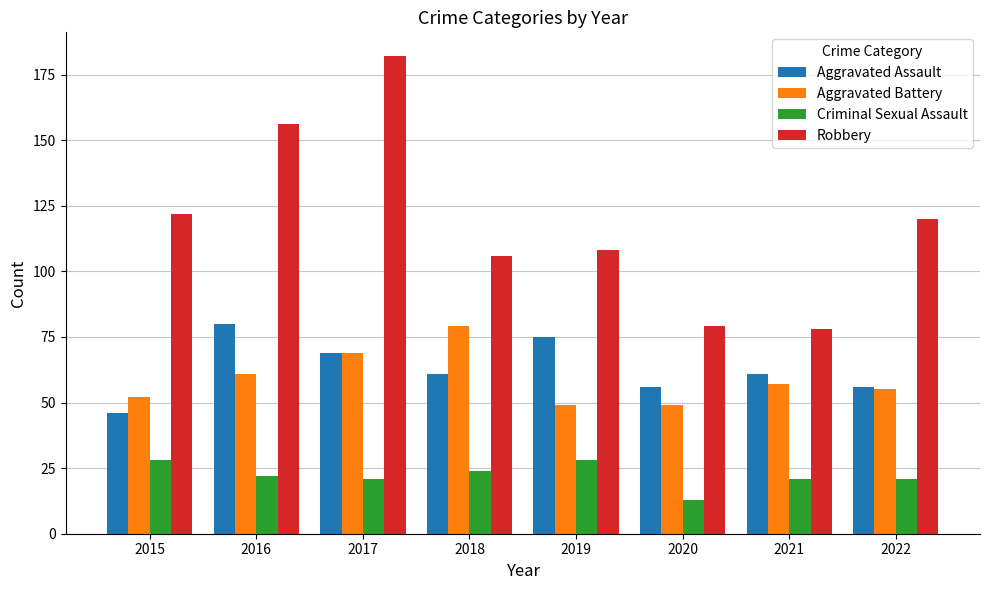

Which series has the largest total across all categories?

Robbery